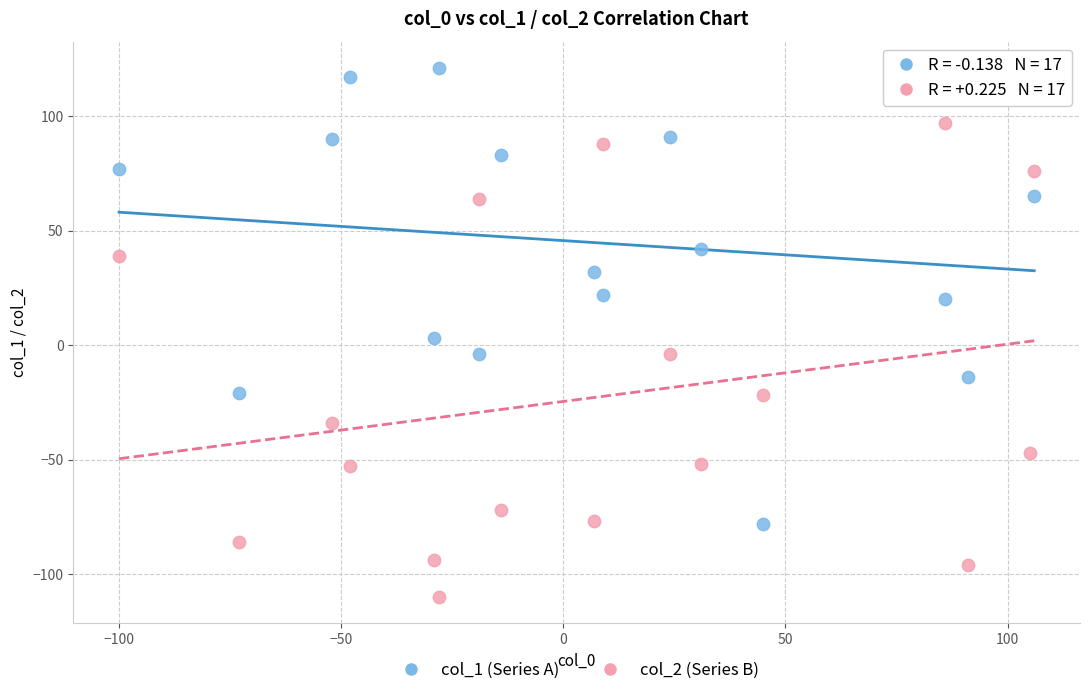

Which series reaches the maximum Y coordinate?

col_1 (Series A)